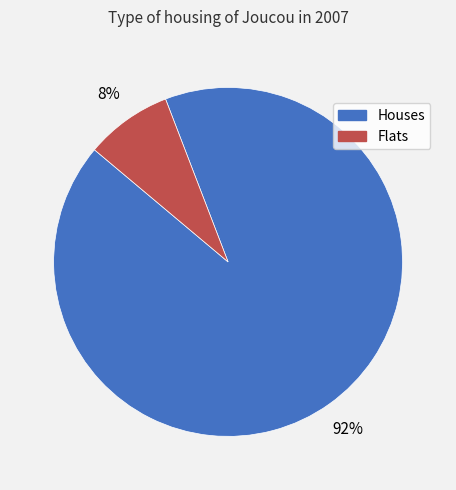

To the nearest percent, what is the average slice percentage?

50%